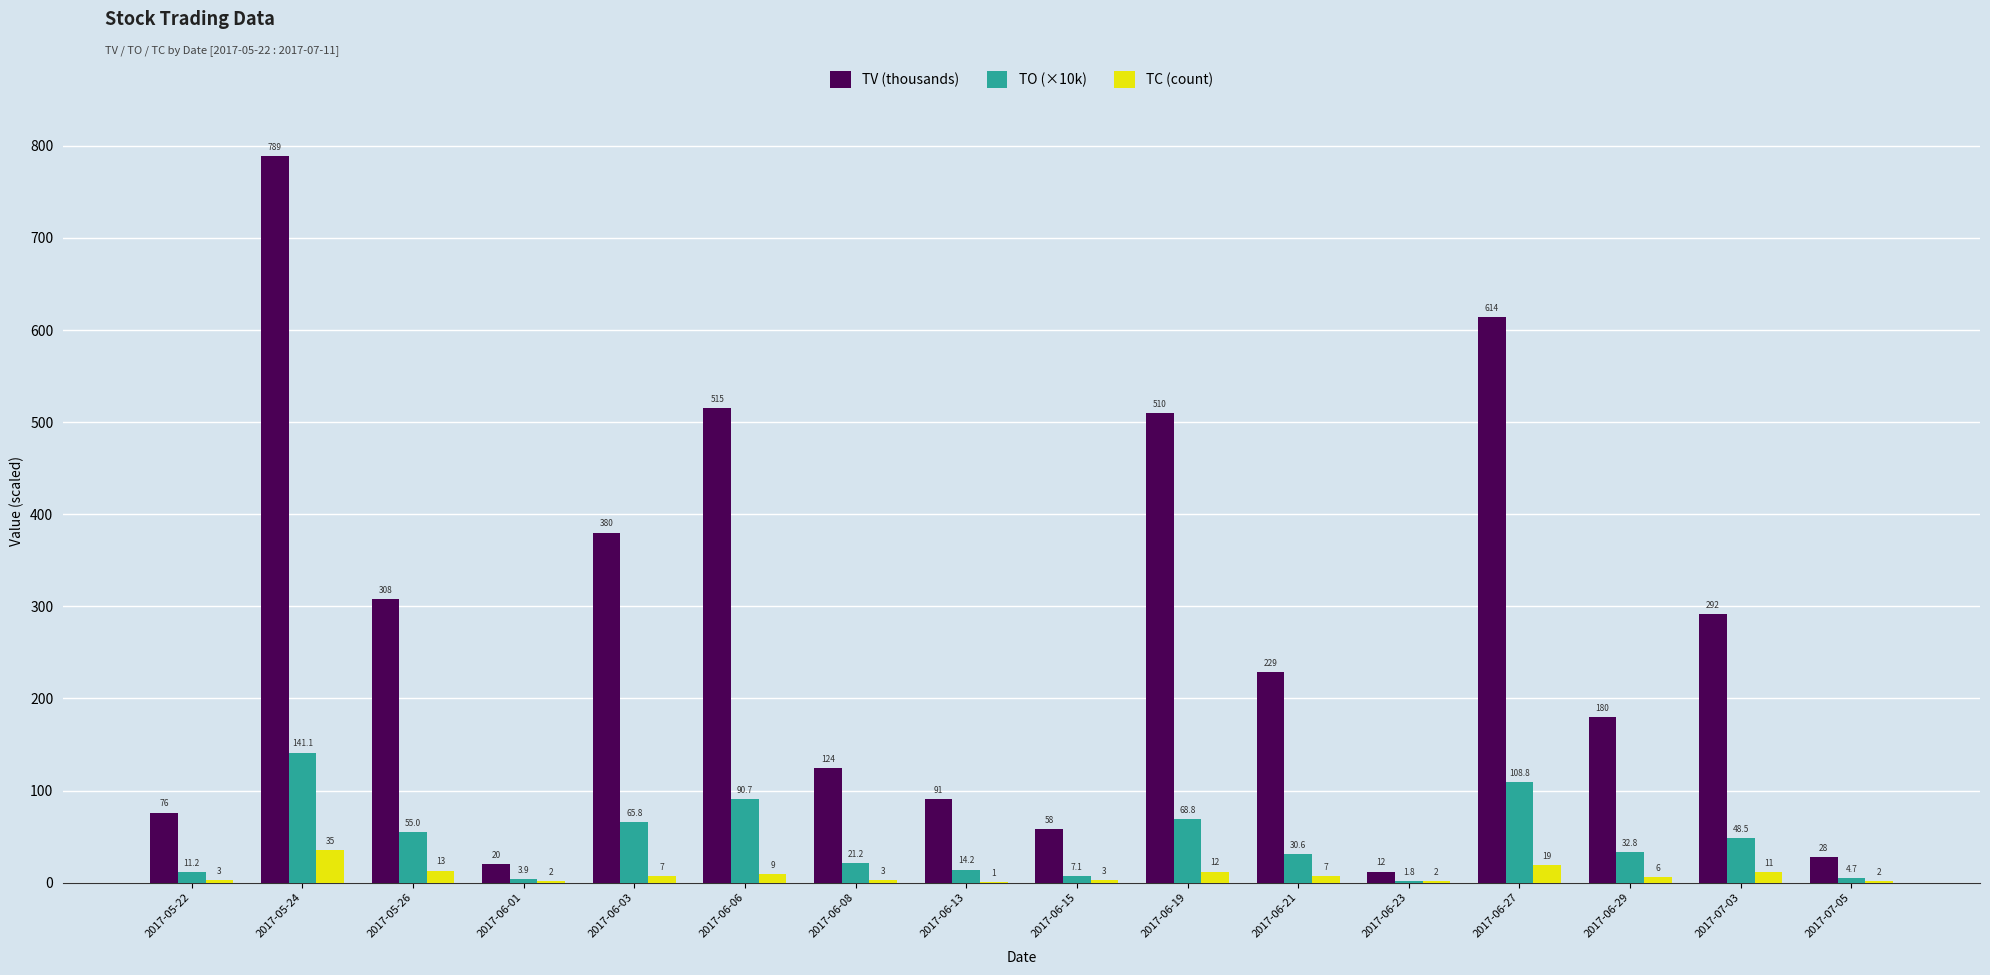

The value of TC (count) at 2017-06-29 is 6.0. True or false?

True